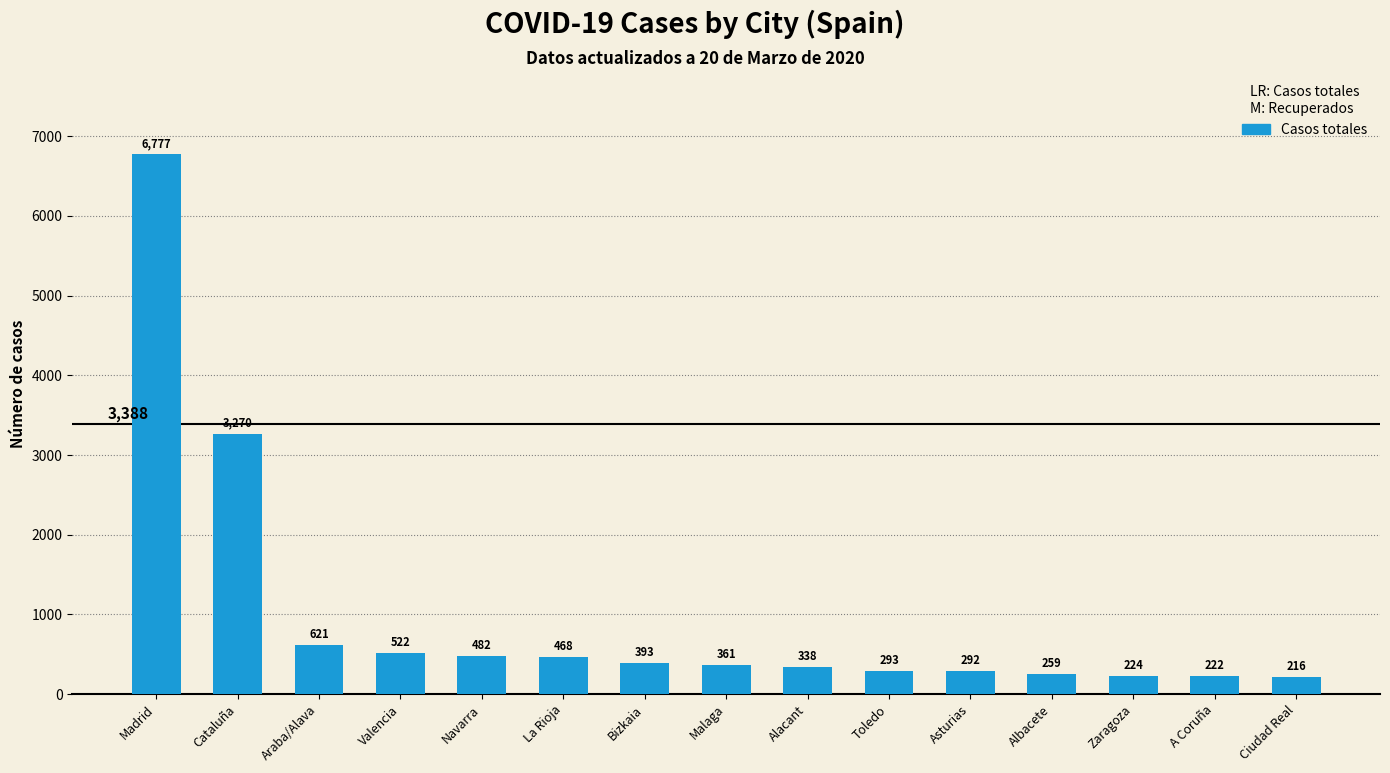

What is the difference between the values at Araba/Alava and Bizkaia?

228